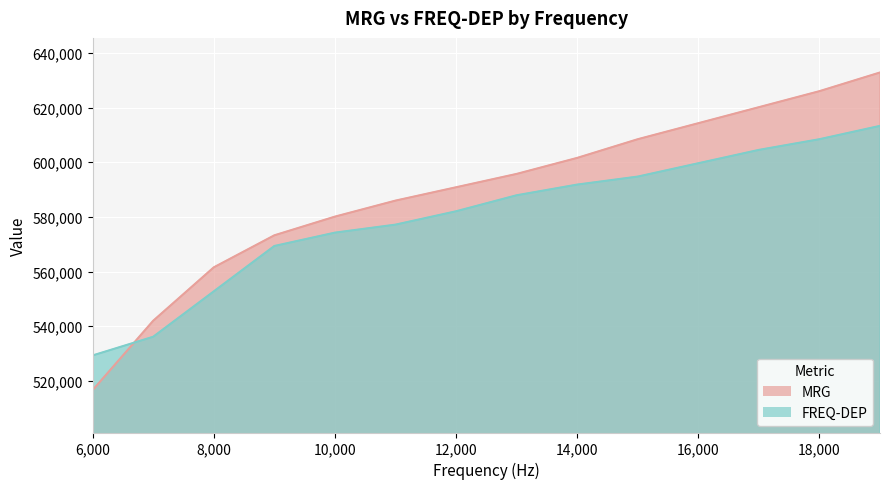

Which series ends up on top after the final intersection of MRG and FREQ-DEP?

MRG